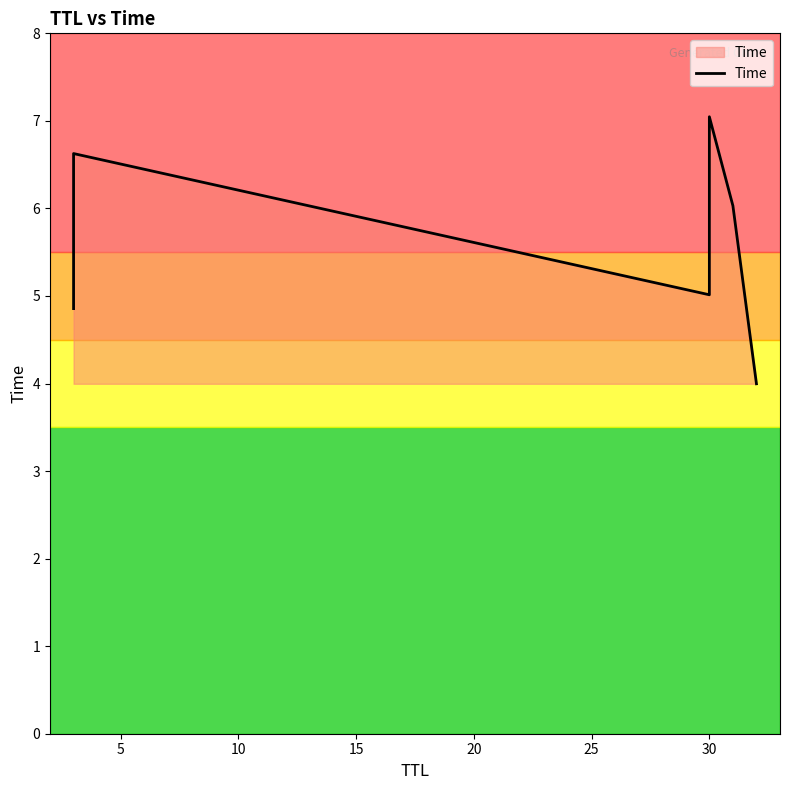

Is it true that the value at 30 is 8.4?

False